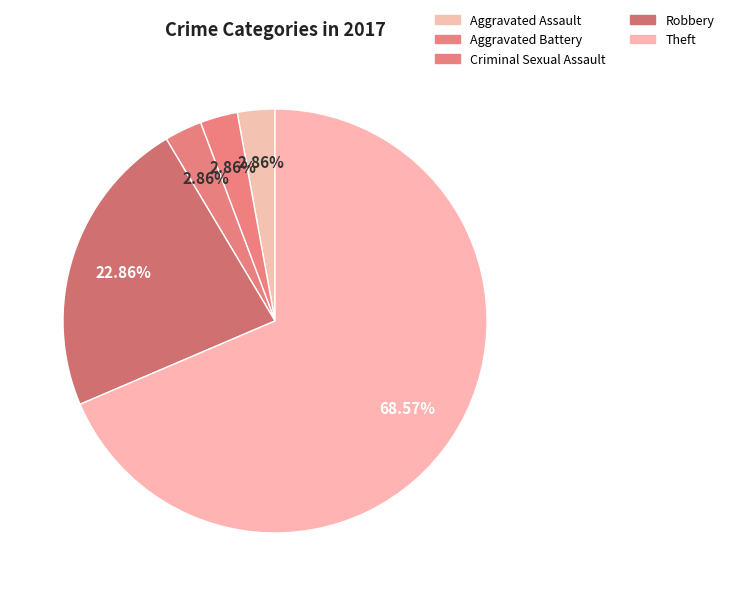

What is the largest slice in the pie chart?

Theft